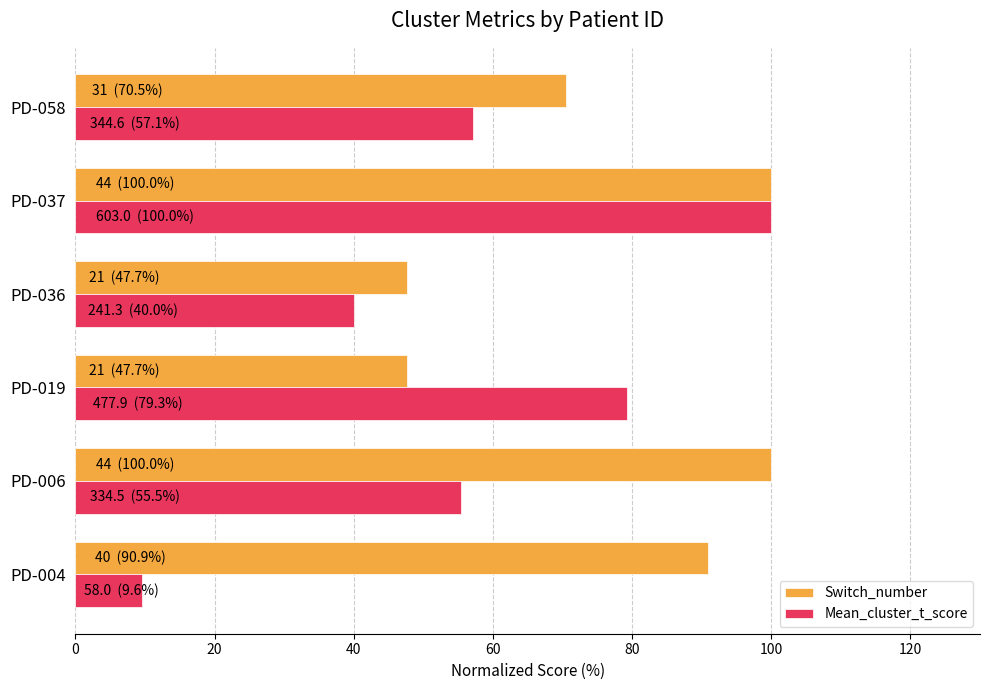

The value of Mean_cluster_t_score at PD-004 is 9.6. True or false?

True